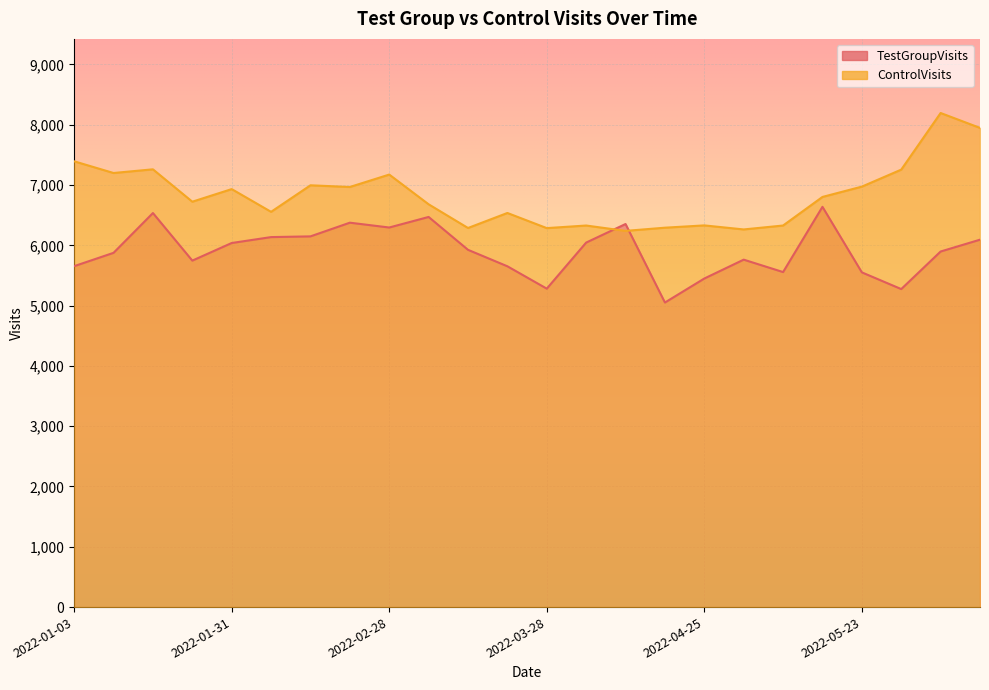

At how many categories does at least one series exceed 7021?

7